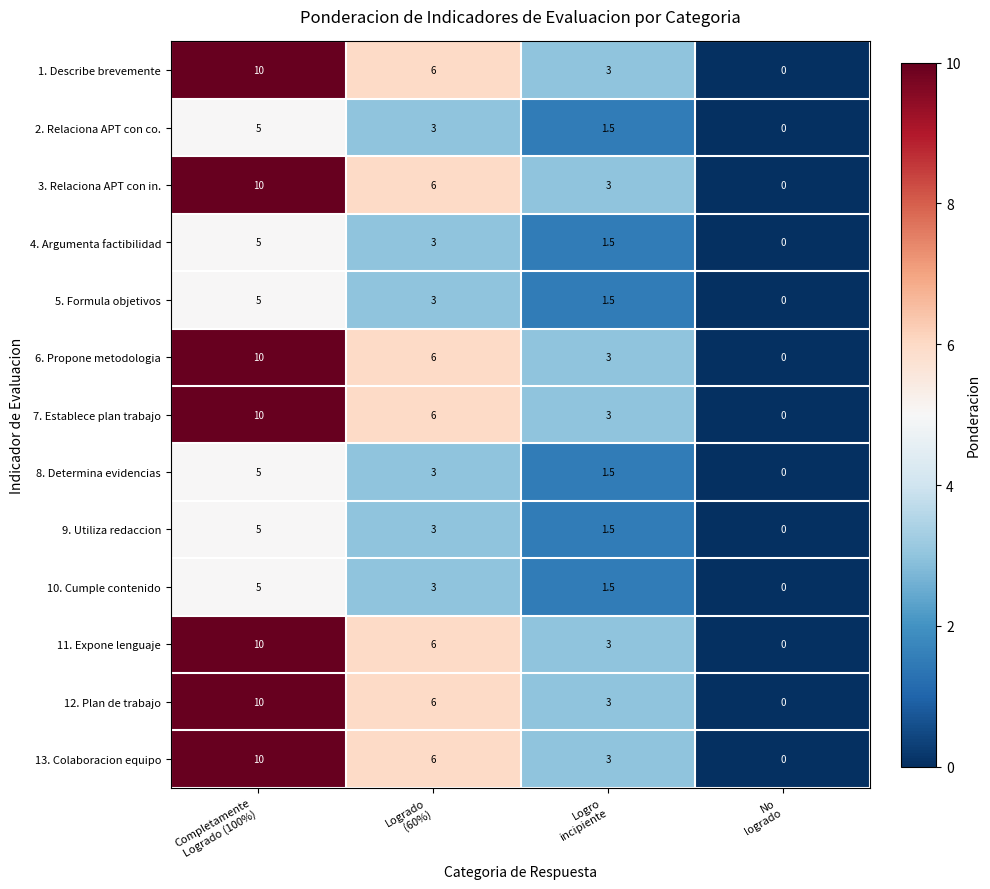

How many 7. Establece plan trabajo values are between 3 and 10?

3